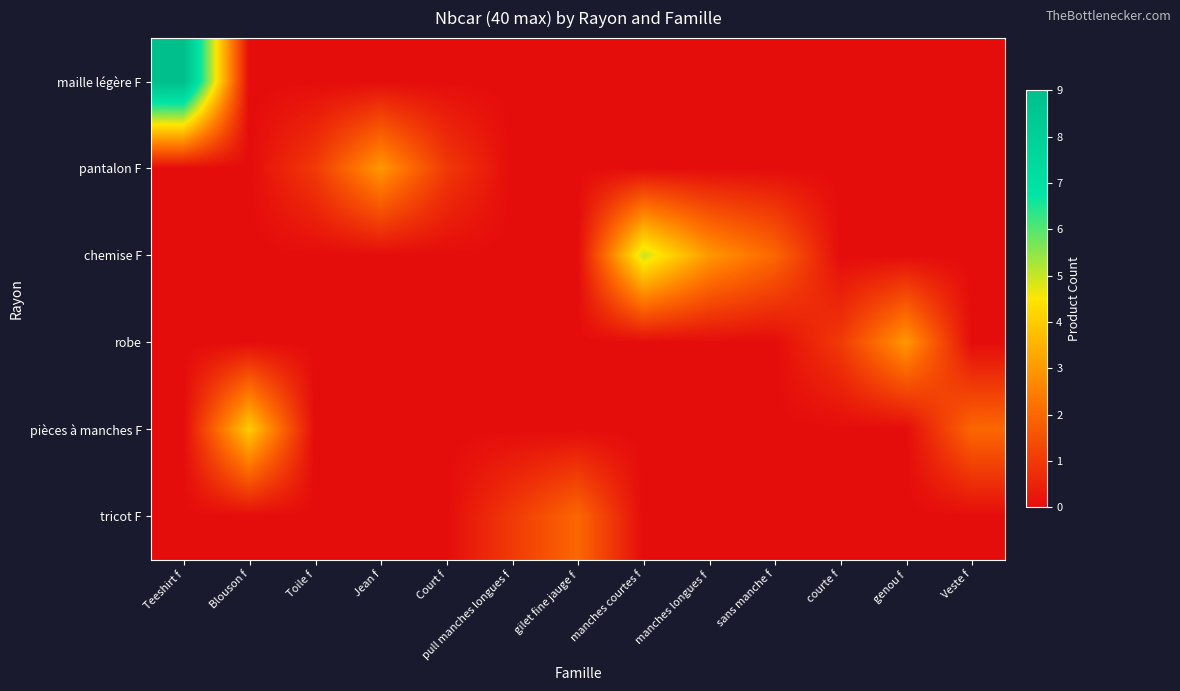

What is the total value across all series at sans manche f?

2